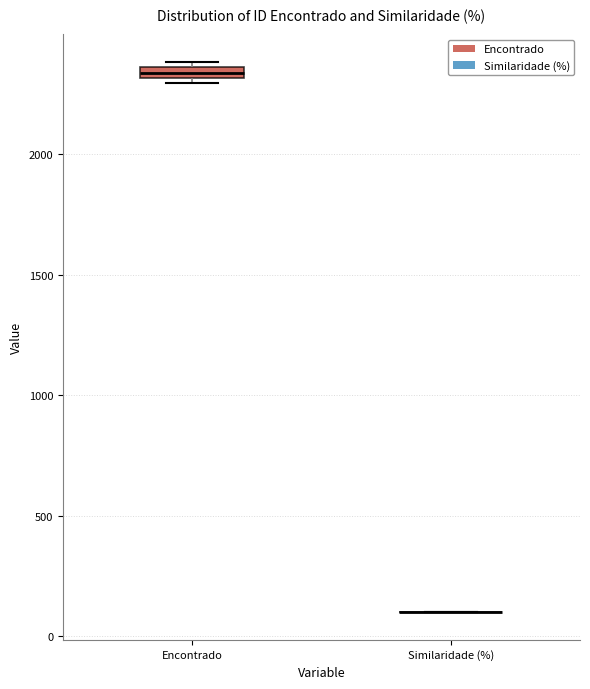

Where is the lower edge of the box for Encontrado on the y-axis? The values are not printed on the chart, so give them approximately, as read against the axis.

2300